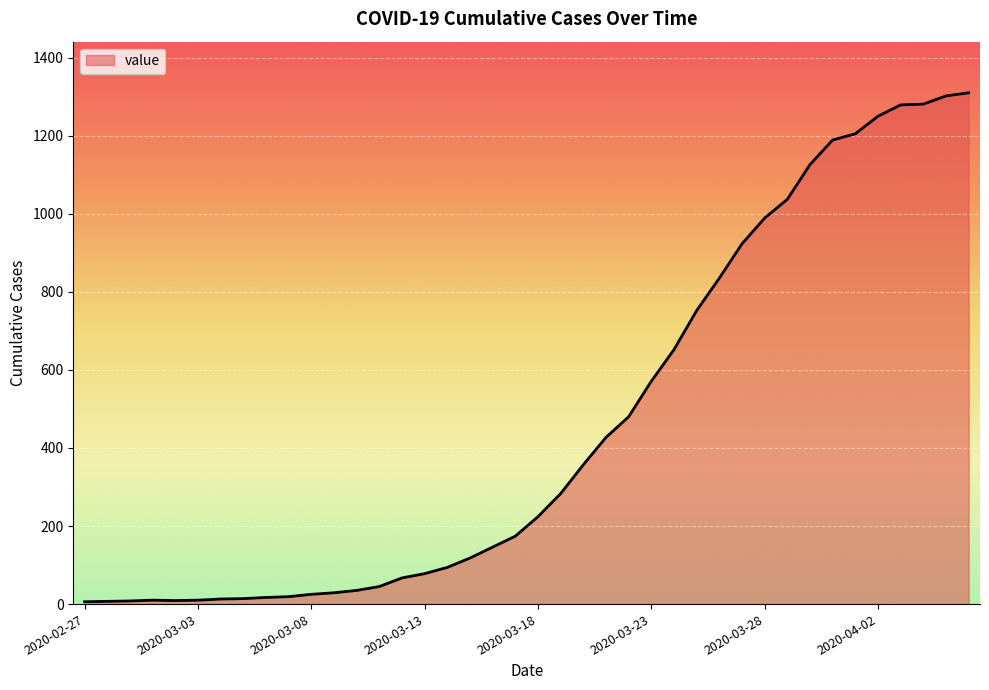

What is the difference between the maximum and minimum values?

1304